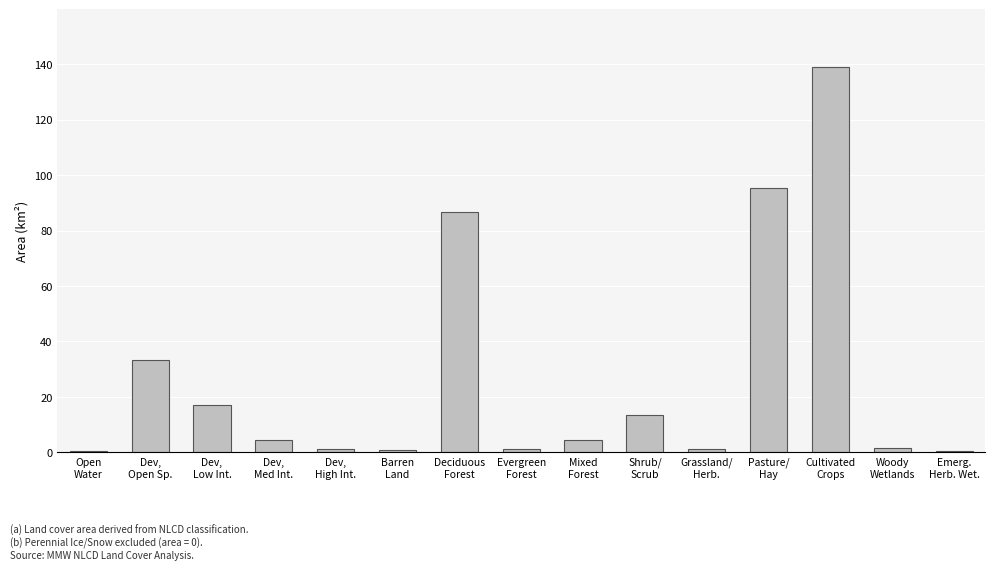

What is the greatest value displayed?

139.0